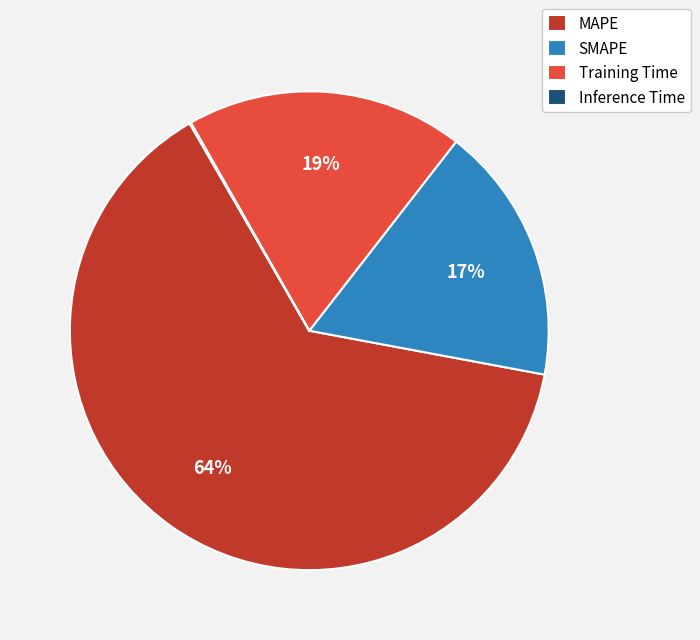

Which has a higher value, Training Time or SMAPE?

Training Time